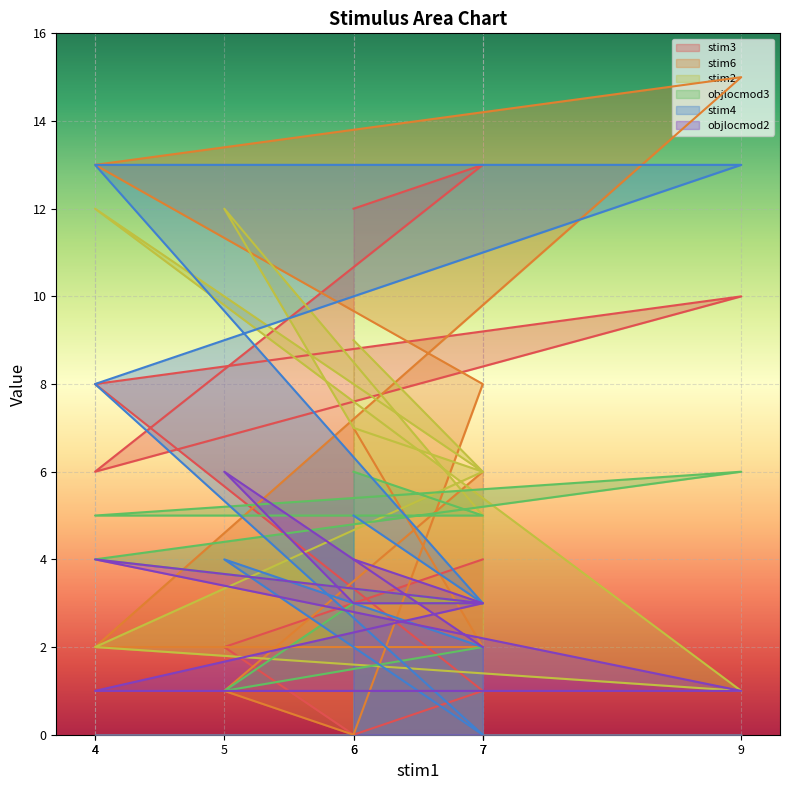

Reading left to right, what are all the values shown in this chart?

stim3: 7=4	5=2	6=0	7=1	4=8	9=10	4=6	7=13	6=12
stim6: 7=6	5=1	6=0	7=8	4=13	9=15	4=2	7=2	6=7
stim2: 7=5	5=12	6=7	7=6	4=2	9=1	4=12	7=6	6=9
objlocmod3: 7=2	5=1	6=3	7=3	4=4	9=6	4=5	7=5	6=6
stim4: 7=2	5=4	6=2	7=0	4=8	9=13	4=13	7=3	6=5
objlocmod2: 7=2	5=6	6=3	7=3	4=1	9=1	4=4	7=3	6=4